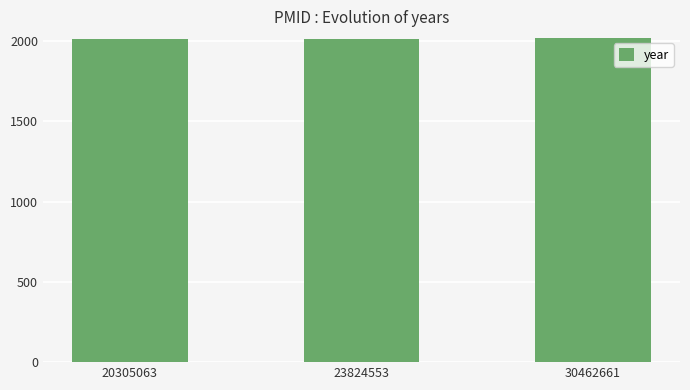

What is the ratio of the value at 20305063 to the value at 23824553?

1.0